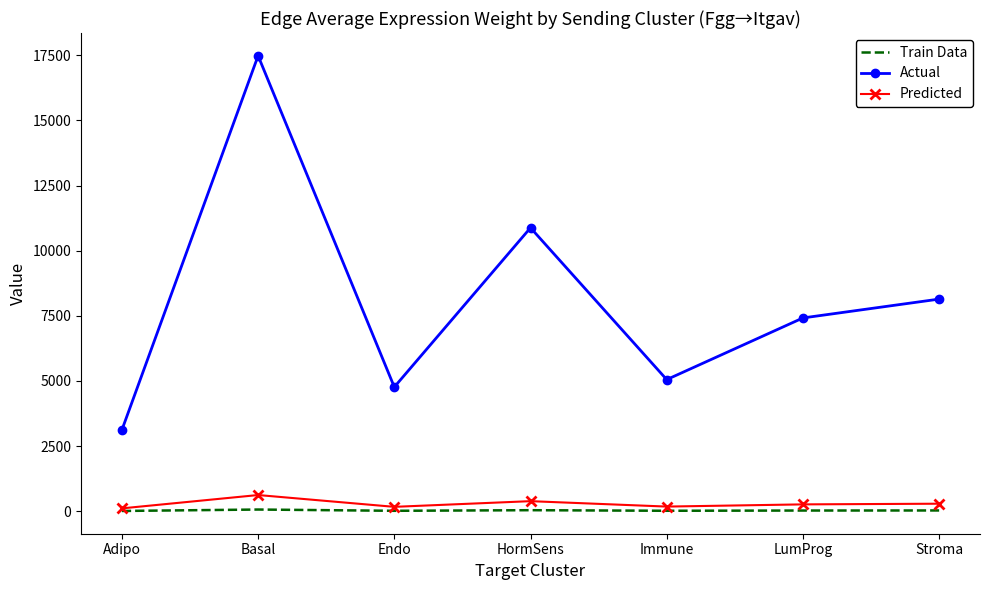

What is the difference between the Predicted values at Basal and Adipo?

512.1